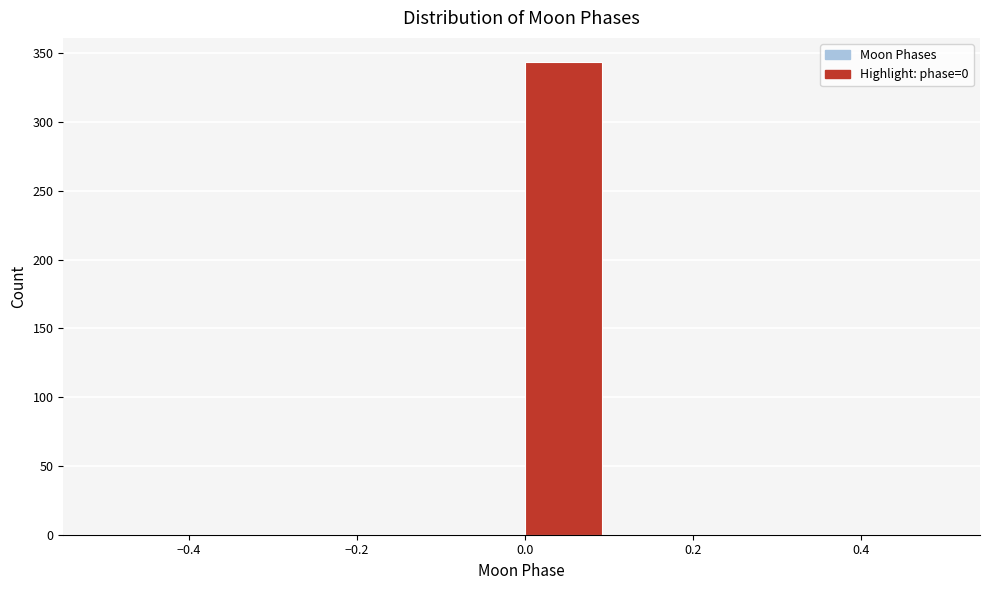

Reading left to right, transcribe this chart: for each bar, give the range it covers on the x-axis and its height. The values are not printed on the chart, so give them approximately, as read against the axis.

-0.5 to -0.4: 0
-0.4 to -0.3: 0
-0.3 to -0.2: 0
-0.2 to -0.1: 0
-0.1 to 0.0: 0
0.0 to 0.1: 345
0.1 to 0.2: 0
0.2 to 0.3: 0
0.3 to 0.4: 0
0.4 to 0.5: 0